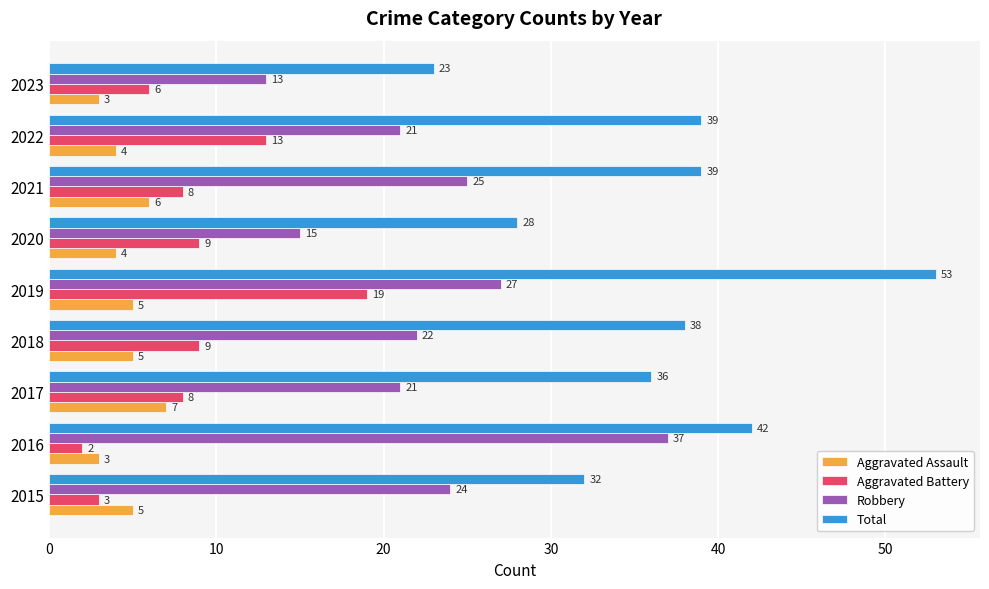

The Total series shows 51 at 2015. True or false?

False